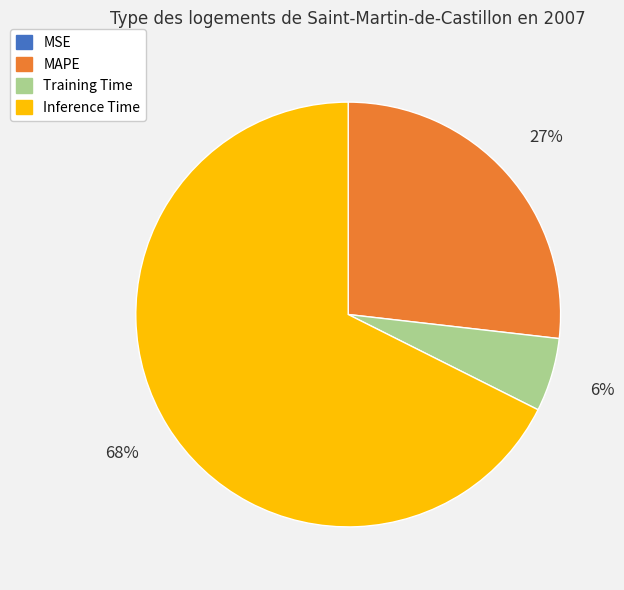

Is there a majority slice in this chart?

Yes